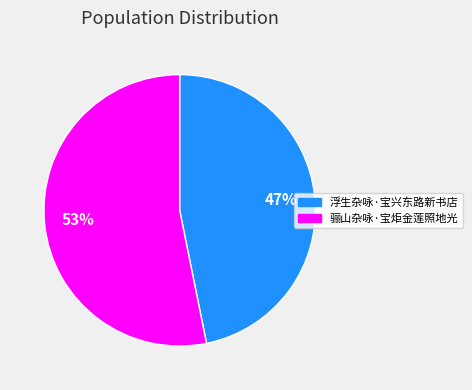

What percentage is the 骊山杂咏·宝炬金莲照地光 slice, to the nearest percent?

53%